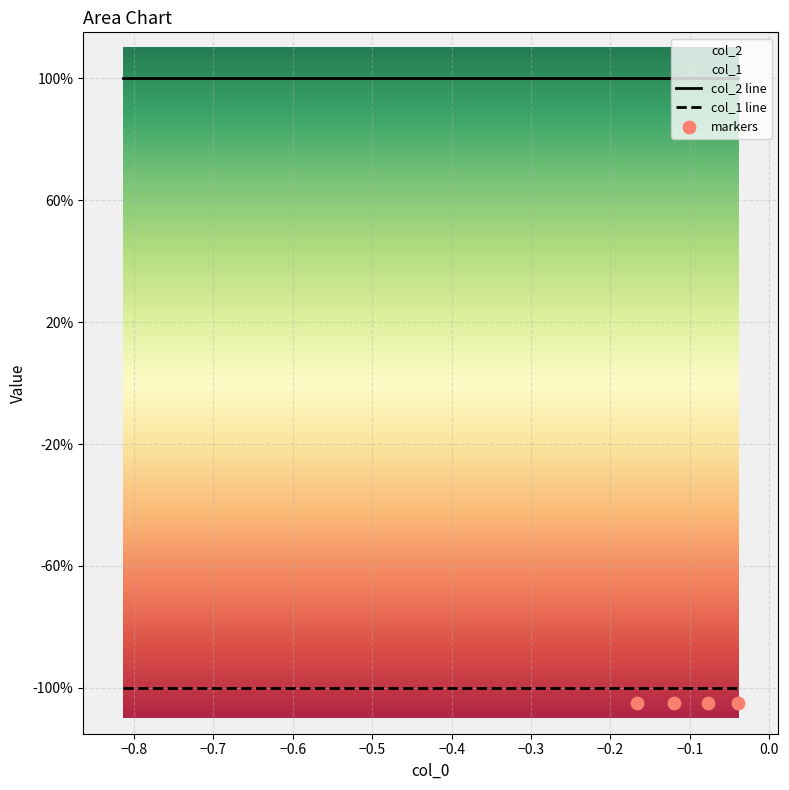

Which series has the largest total across all categories?

col_2